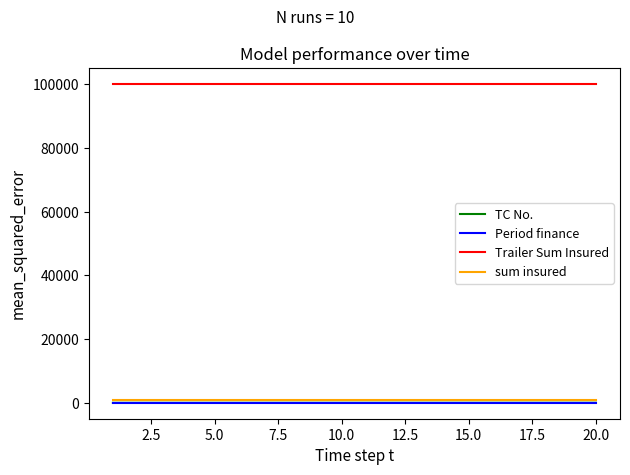

True or false: Trailer Sum Insured and sum insured intersect in this chart.

False